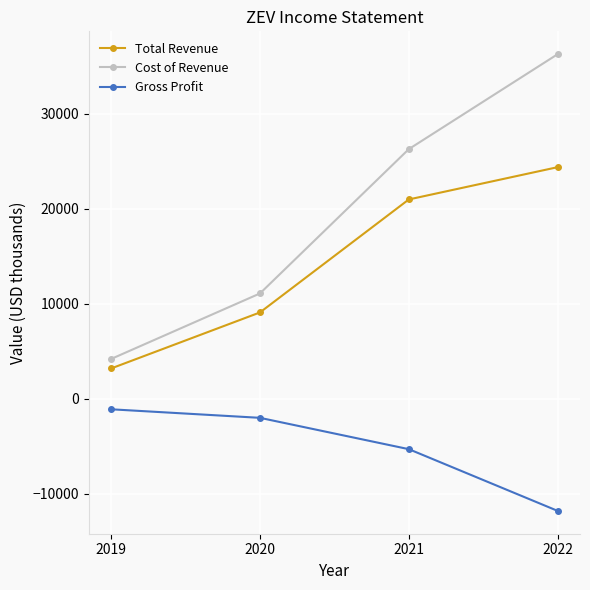

At which label is Gross Profit closest to -6450?

2021